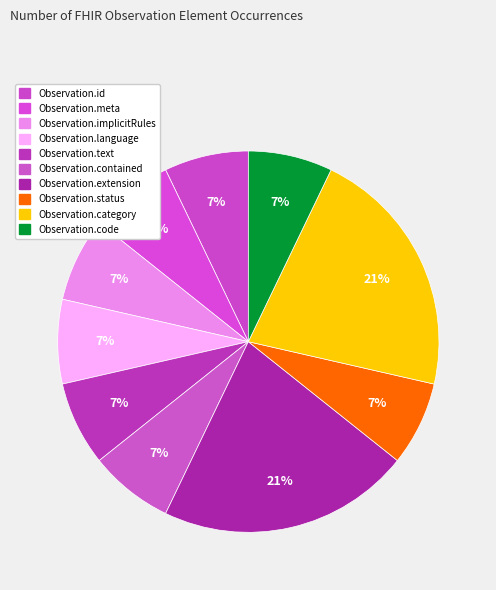

What portion of the pie excludes Observation.language?

92.9%